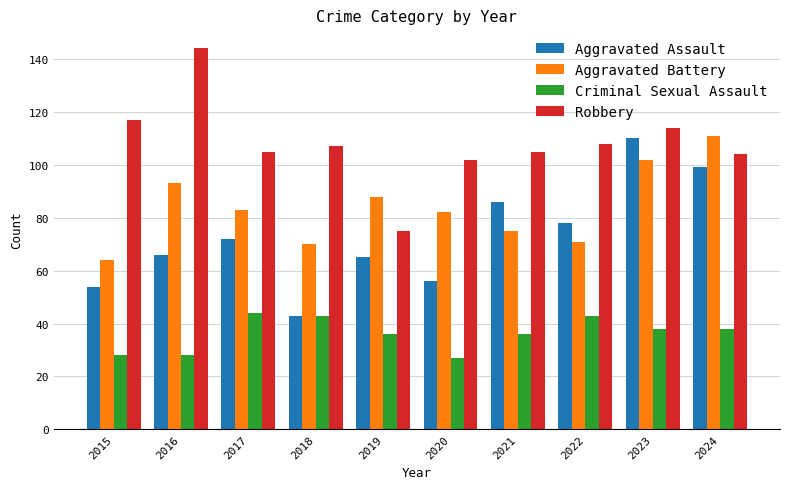

At how many categories does at least one series exceed 100?

9